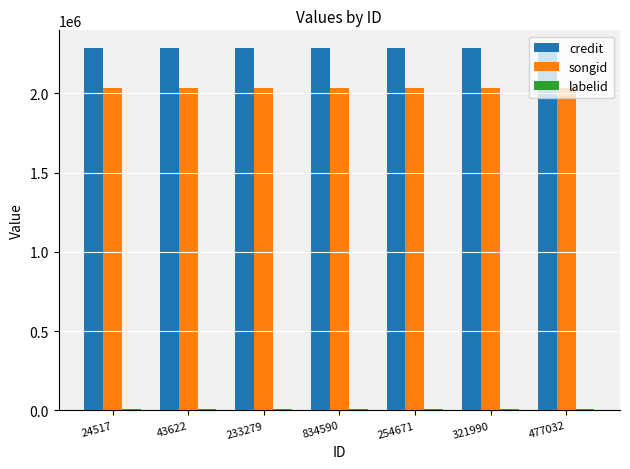

What is the greatest value displayed?

2283698